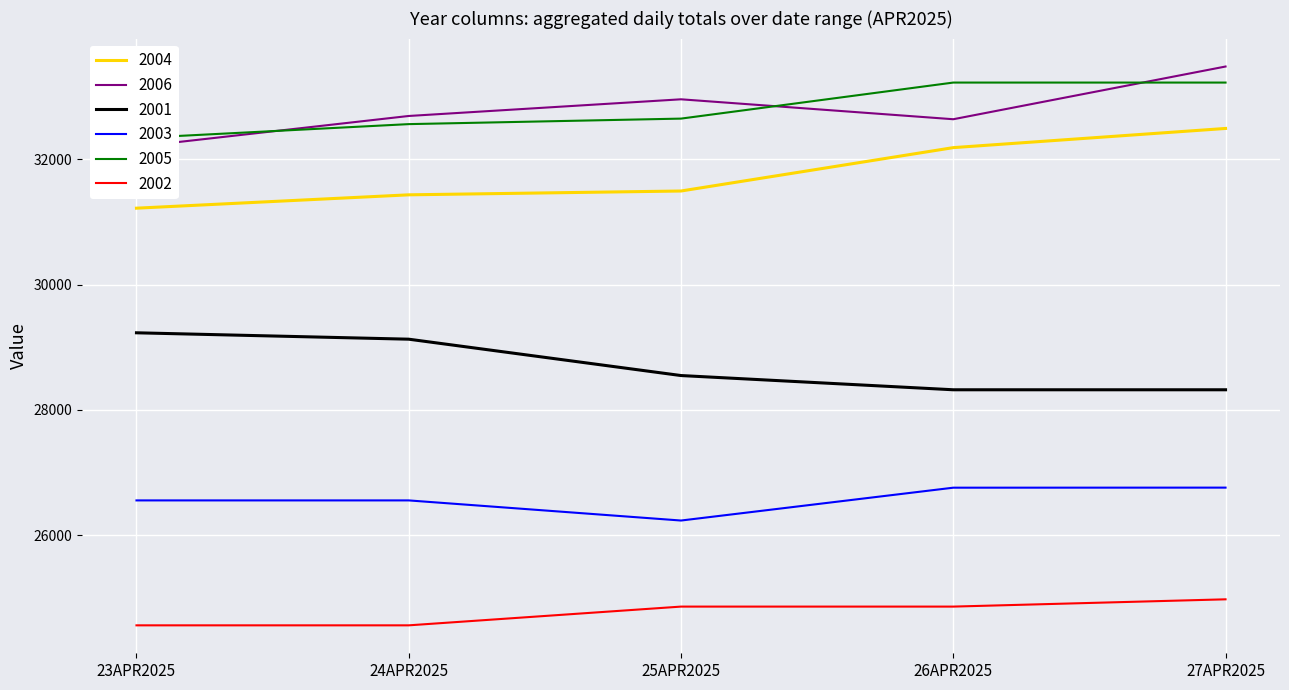

True or false: 2004 and 2002 cross at least once.

False